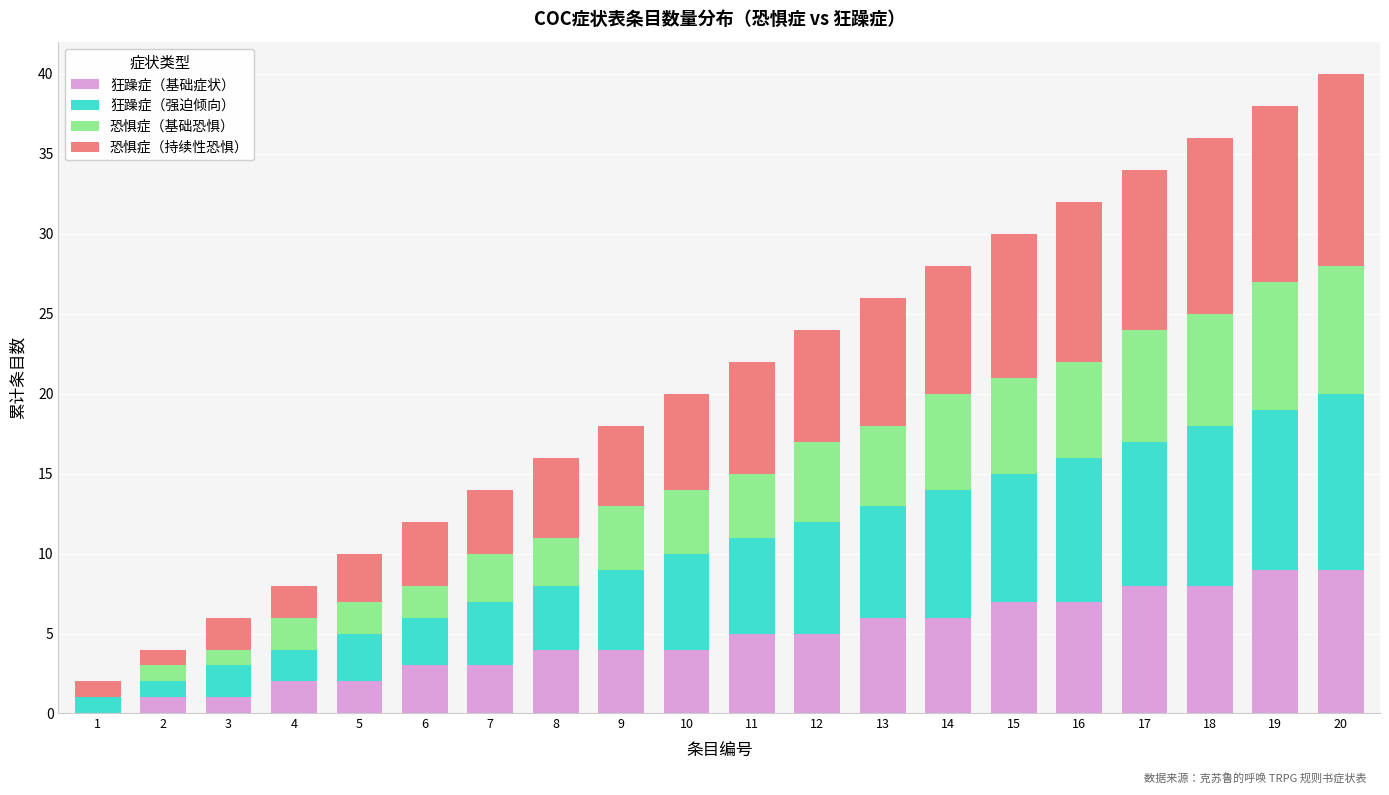

The 狂躁症（基础症状） series shows 2 at 5. True or false?

True